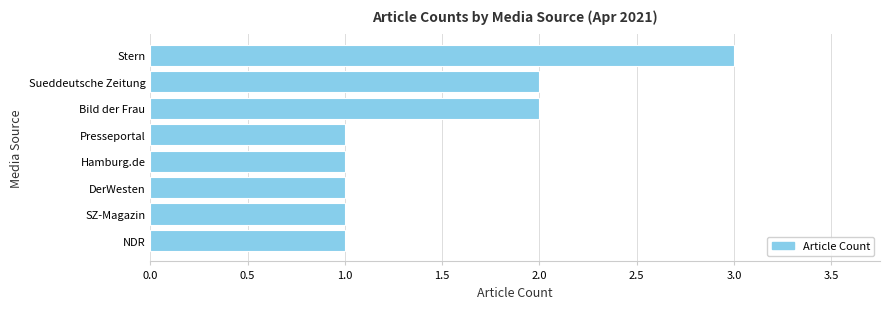

The chart shows a value of 0 at Hamburg.de. True or false?

False